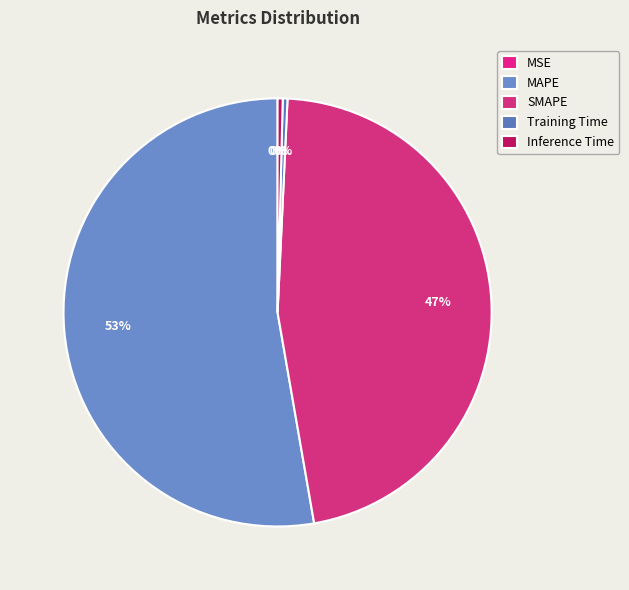

How many slices are in this pie chart?

5